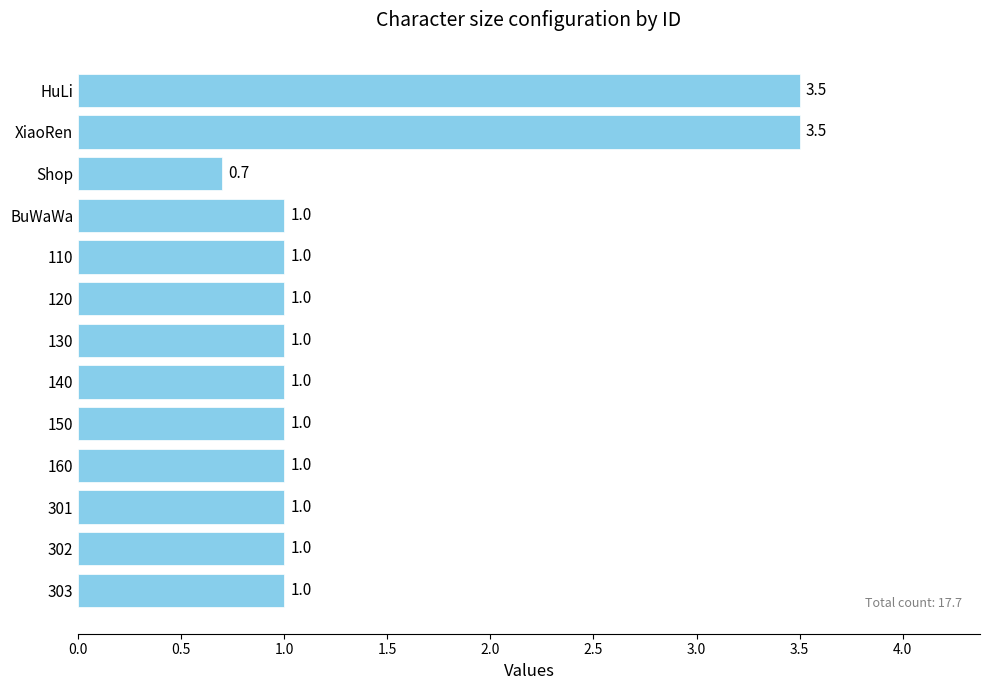

Reading bottom to top, what are all the values shown in this chart?

303=1.0	302=1.0	301=1.0	160=1.0	150=1.0	140=1.0	130=1.0	120=1.0	110=1.0	BuWaWa=1.0	Shop=0.7	XiaoRen=3.5	HuLi=3.5